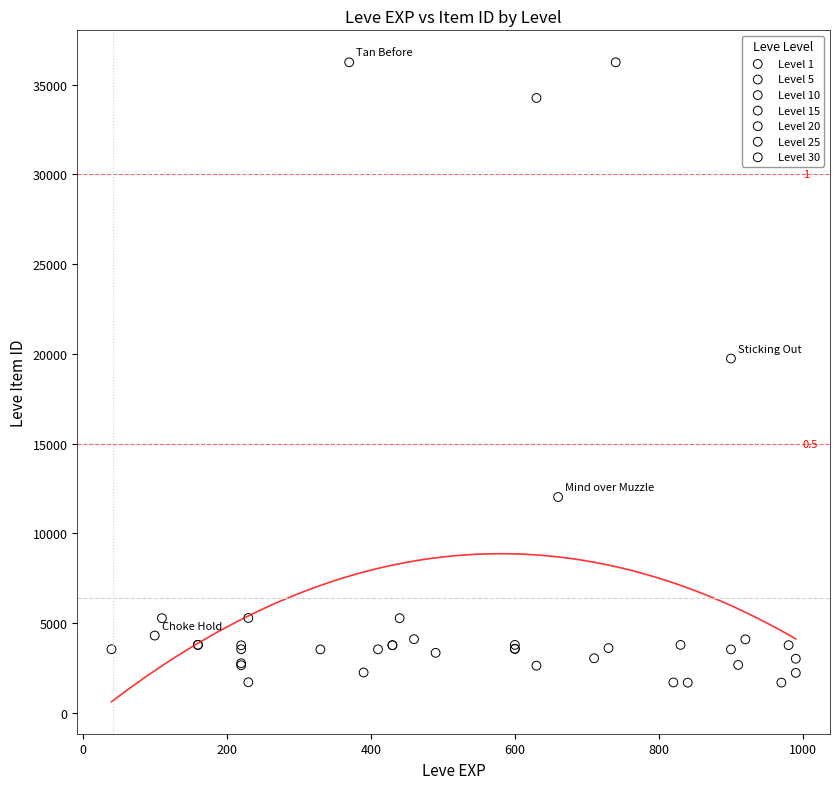

Which series has the widest spread of Y values?

Level 30